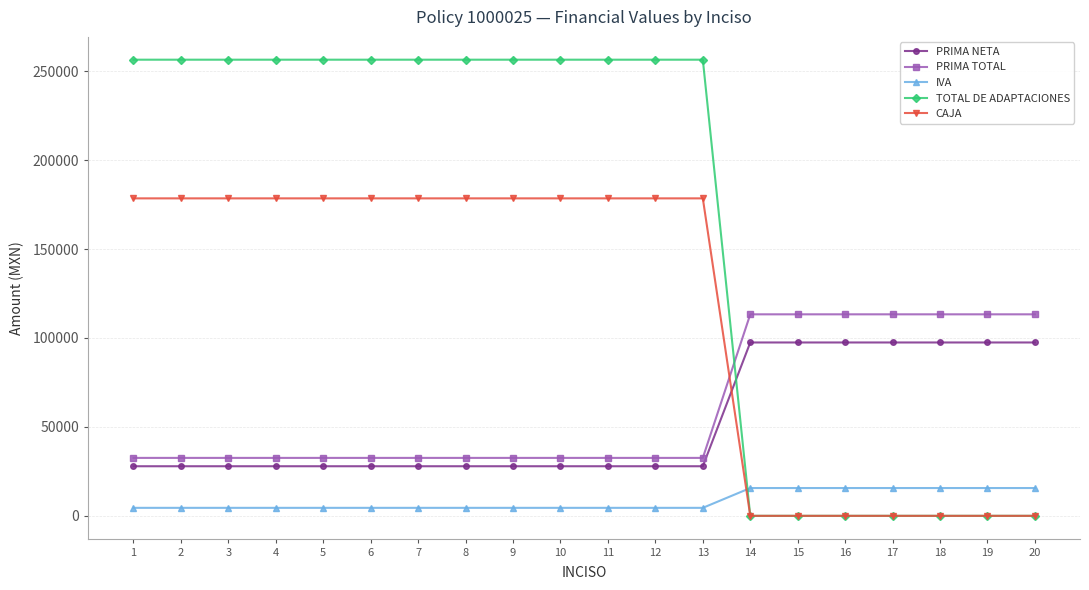

Is the value of IVA at 15 greater than the value of PRIMA TOTAL at 8?

No